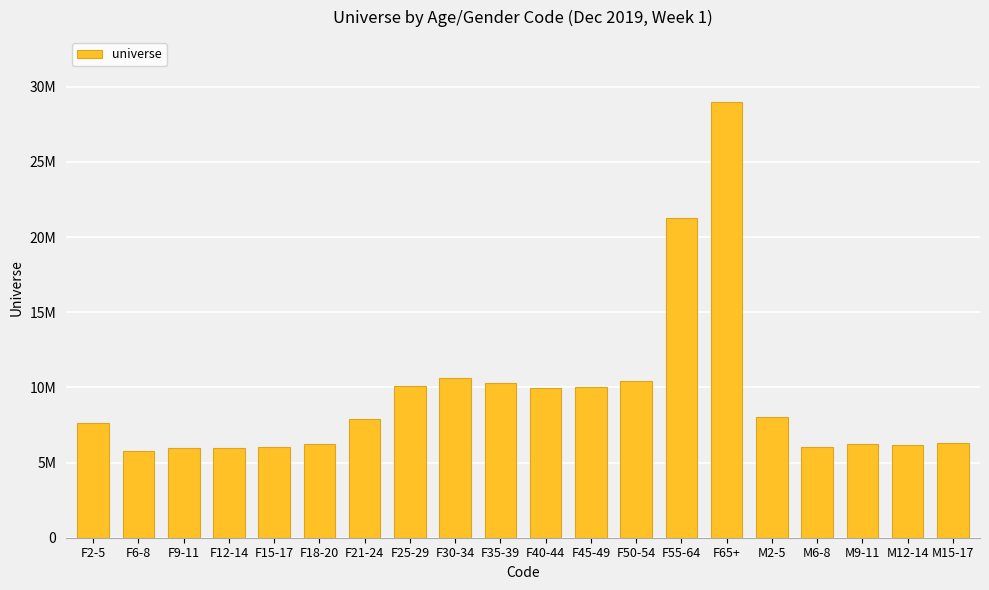

Are the bars grouped side by side (vs. stacked)?

No